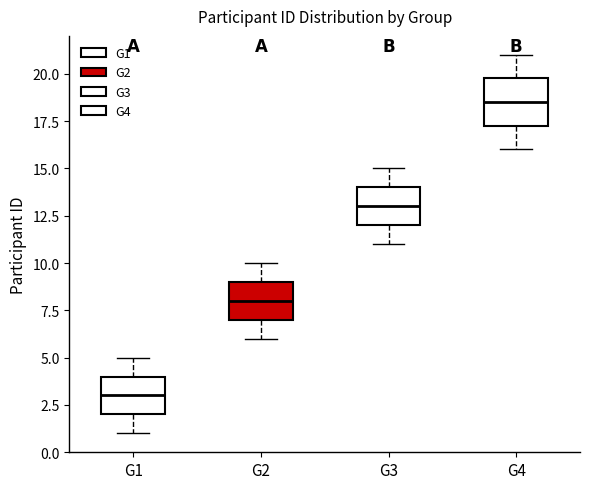

Which box is the tallest, from its lower edge to its upper edge?

G4